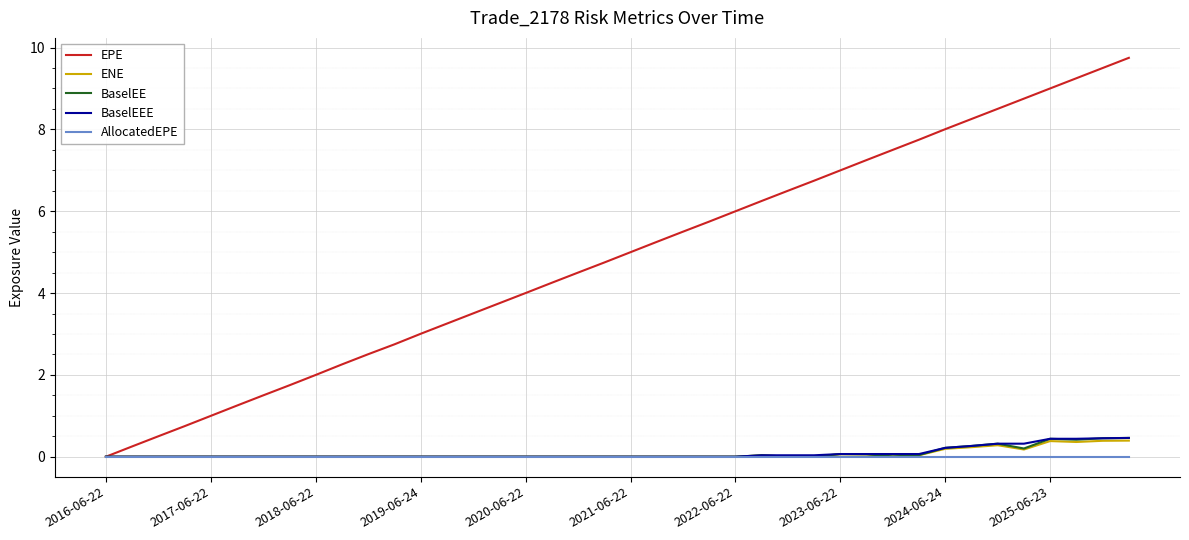

Which series has the widest spread of values?

EPE